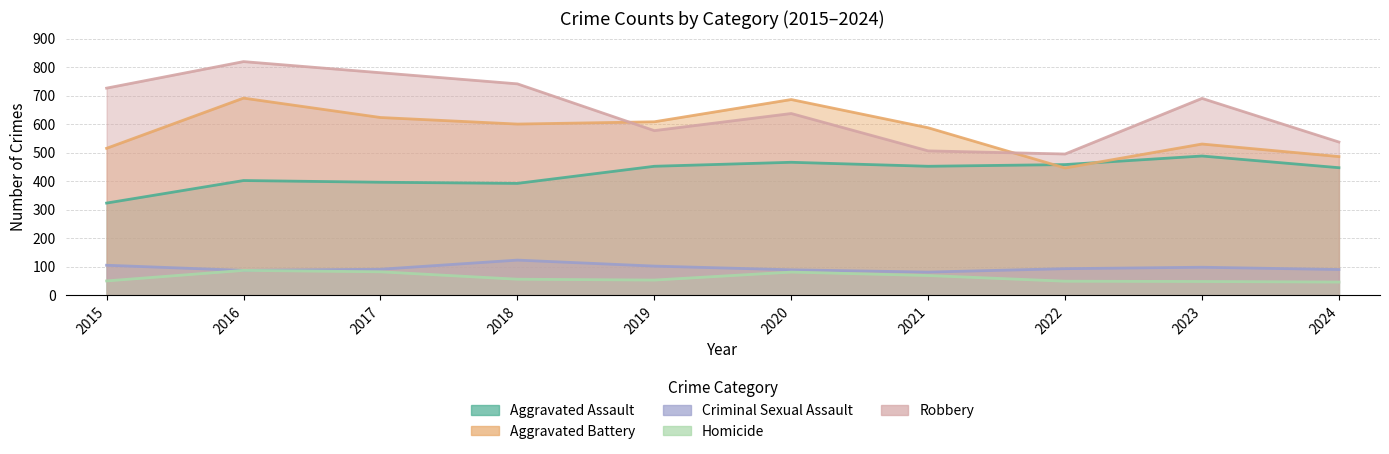

True or false: Homicide and Aggravated Battery intersect in this chart.

False